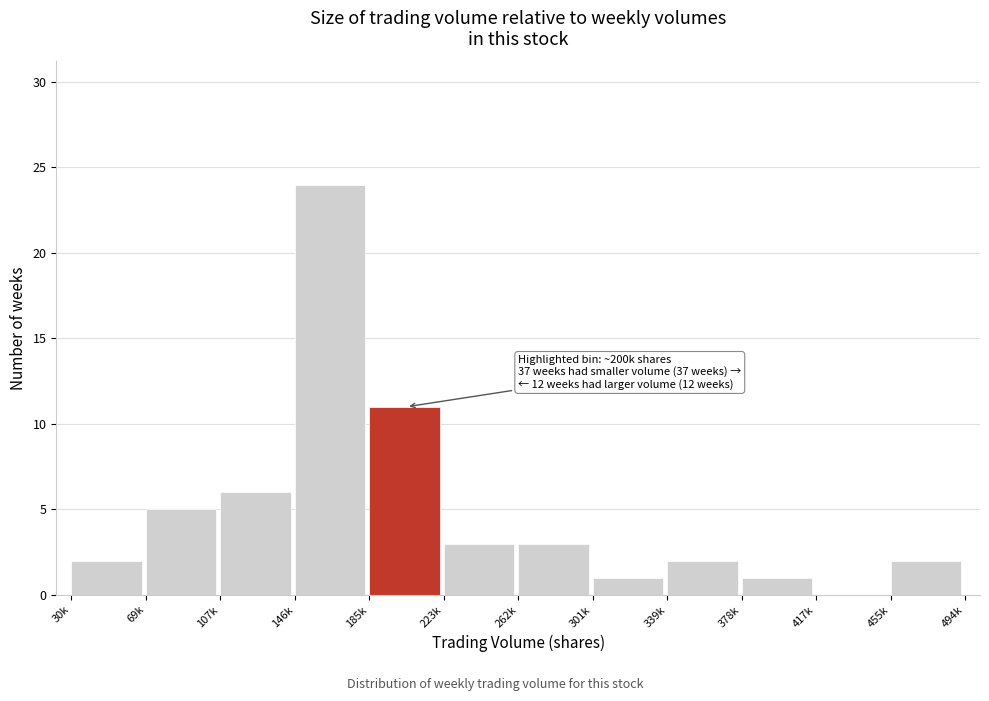

Reading left to right, what are all the values shown in this chart?

30k=2	69k=5	107k=6	146k=24	185k=11	223k=3	262k=3	301k=1	339k=2	378k=1	417k=0	455k=2